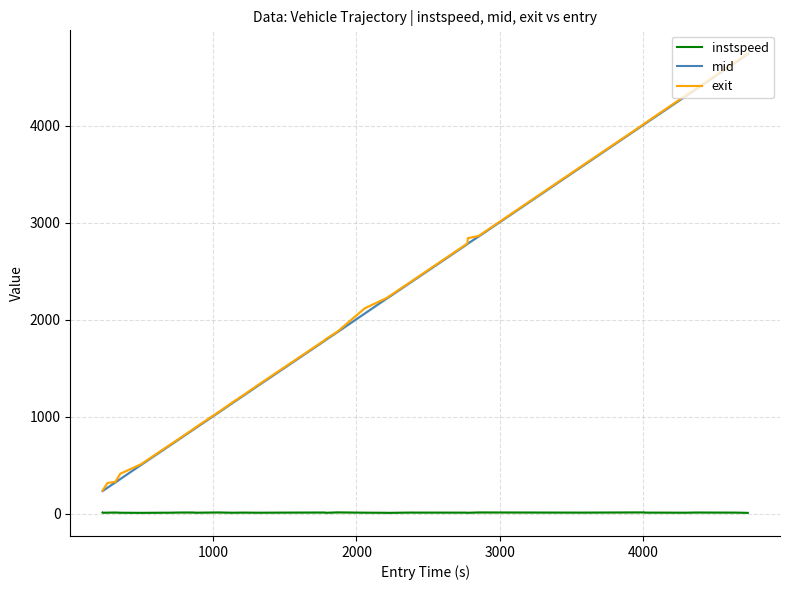

True or false: mid and instspeed intersect in this chart.

False